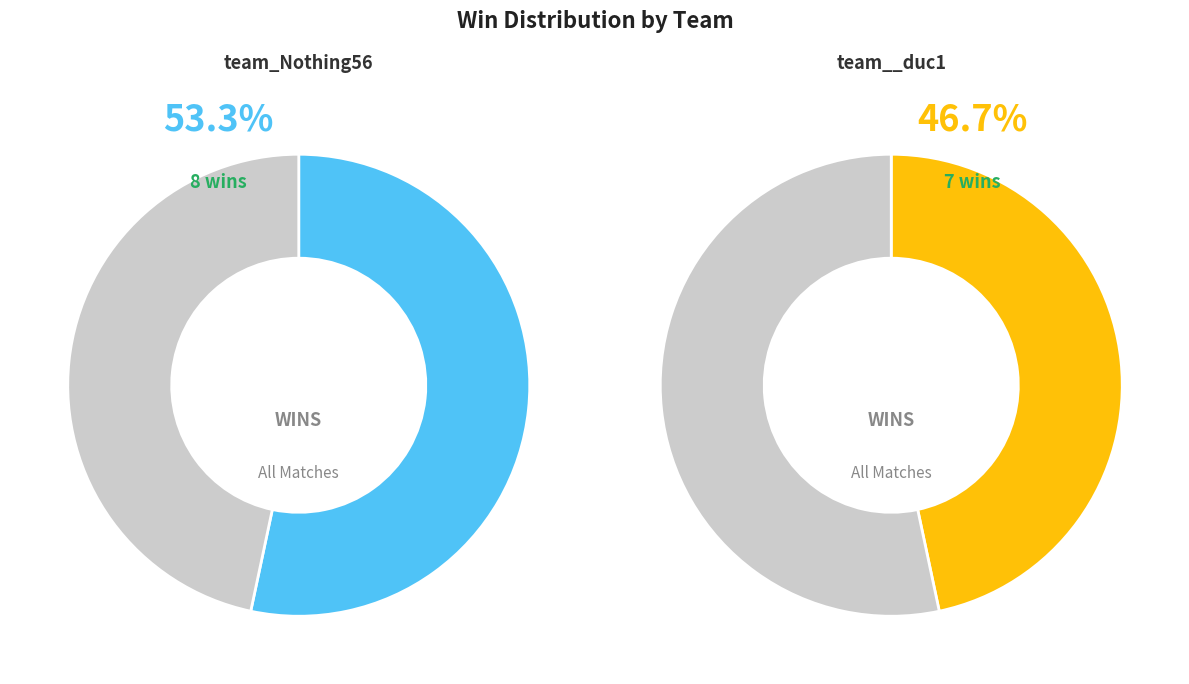

Approximately how many times larger is the value at team__duc1 compared to team_Nothing56?

0.9